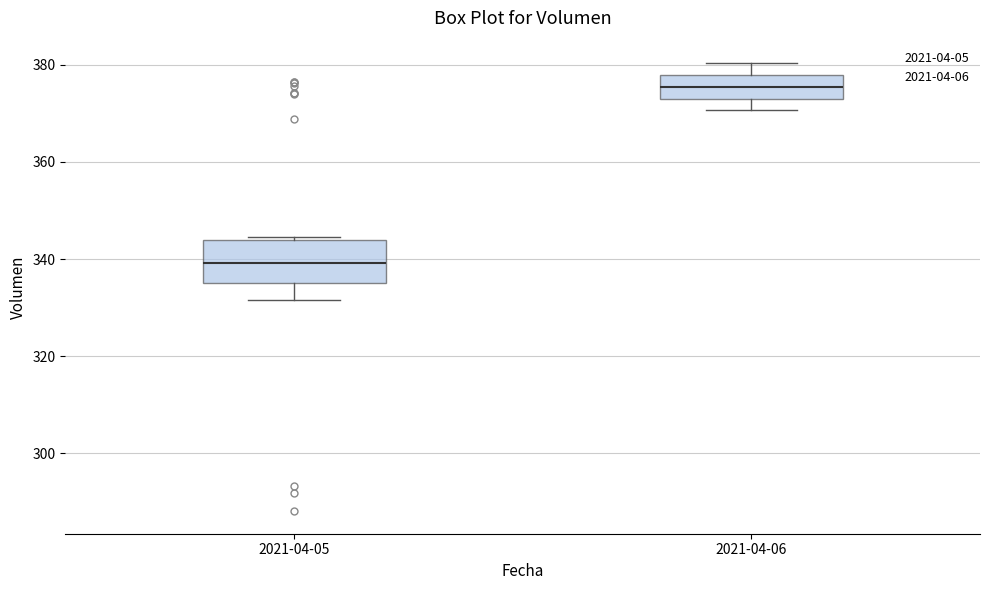

Which box's median line is the lowest?

2021-04-05